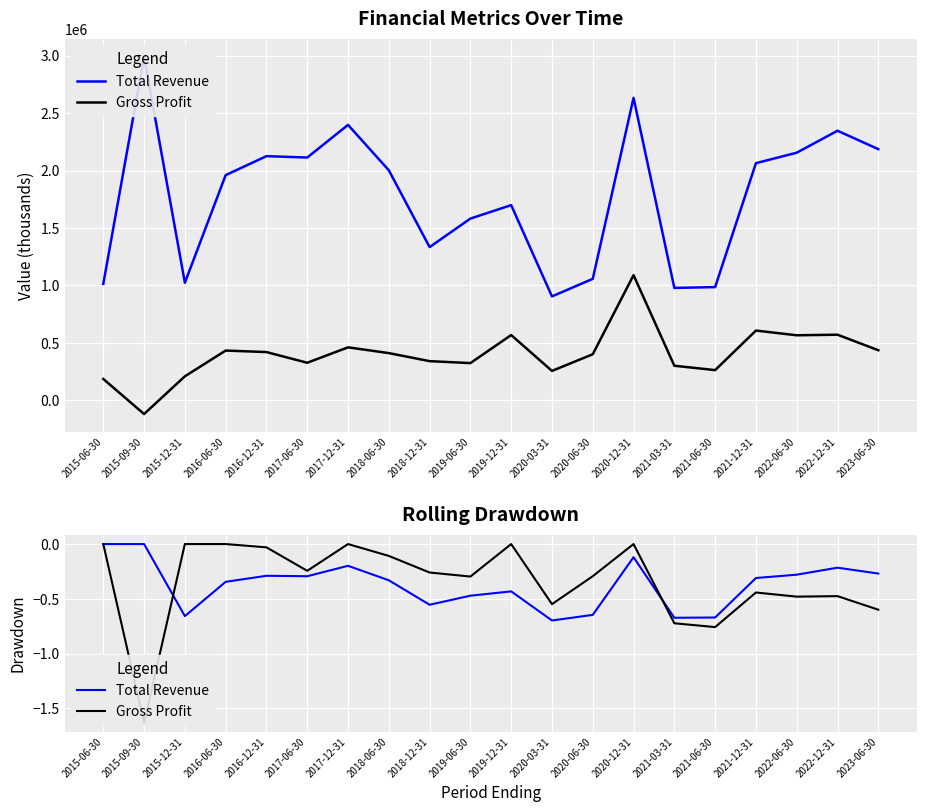

Rank the series at 2021-12-31 from lowest to highest value.

Gross Profit, Total Revenue